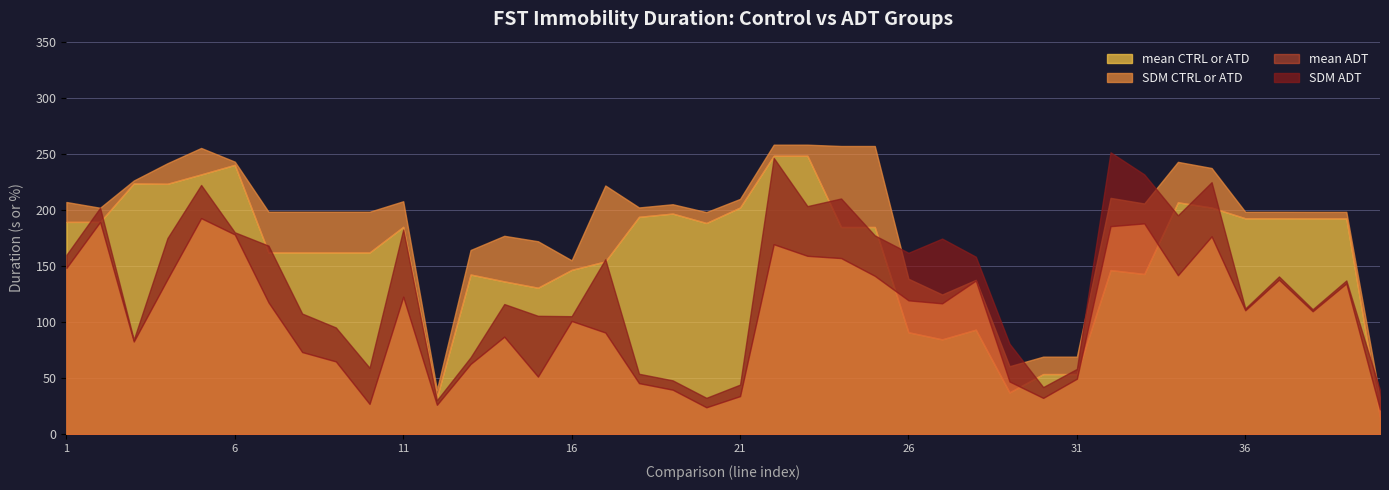

List the labels in order of mean ADT value, smallest first.

40, 20, 12, 10, 30, 21, 19, 18, 29, 31, 15, 13, 9, 8, 3, 14, 17, 16, 38, 36, 27, 7, 26, 11, 39, 28, 37, 4, 25, 34, 1, 24, 23, 22, 35, 6, 32, 33, 2, 5